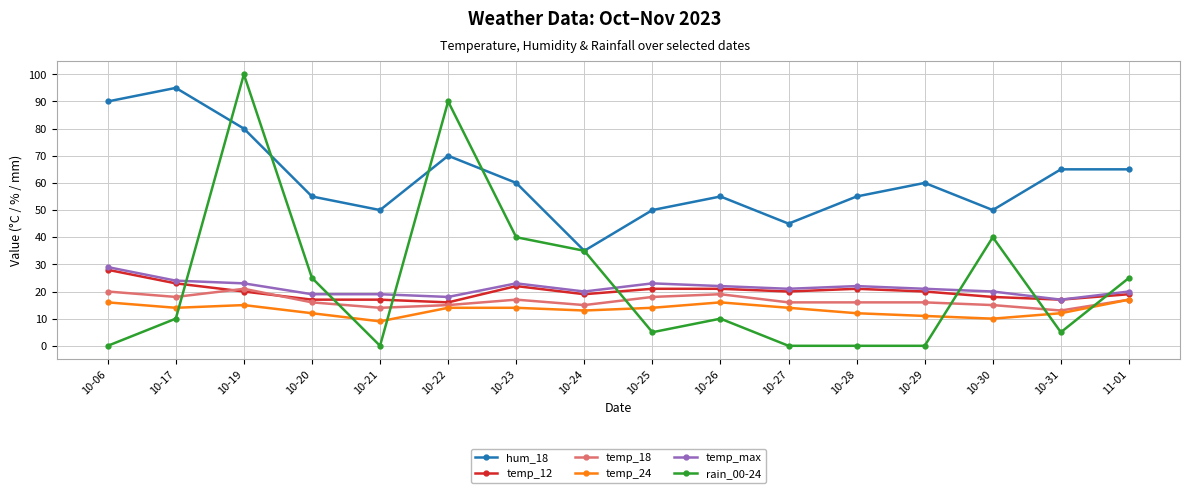

True or false: temp_max has a value of 23 at 10-19.

True